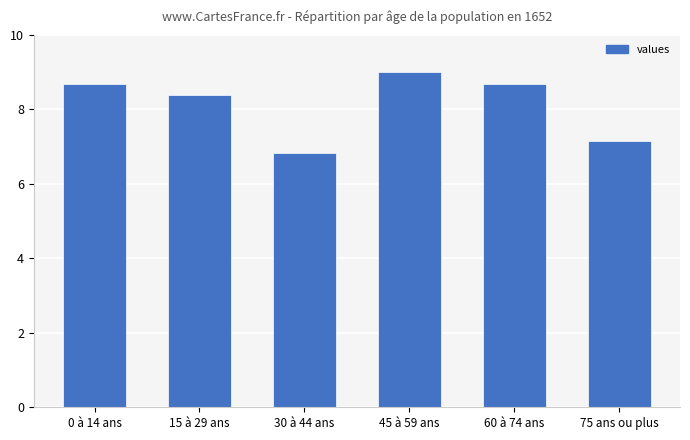

What is the difference between the values at 30 à 44 ans and 15 à 29 ans?

1.5